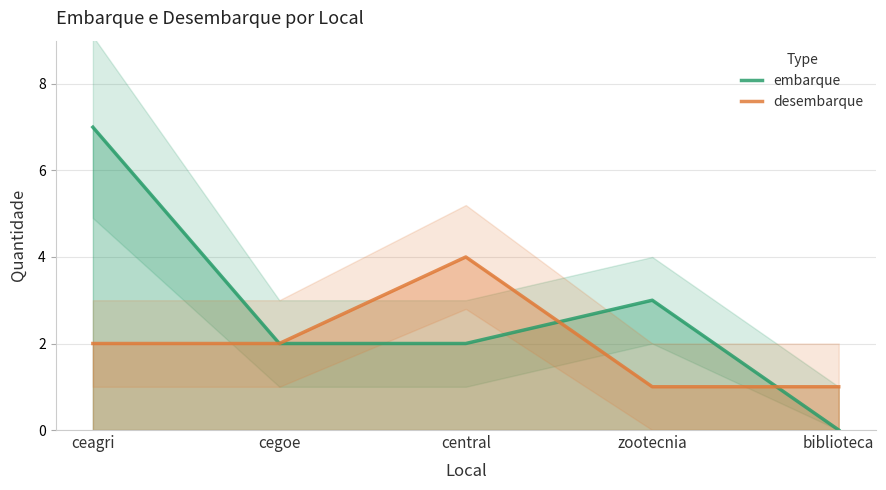

How many lines are shown in the chart?

2